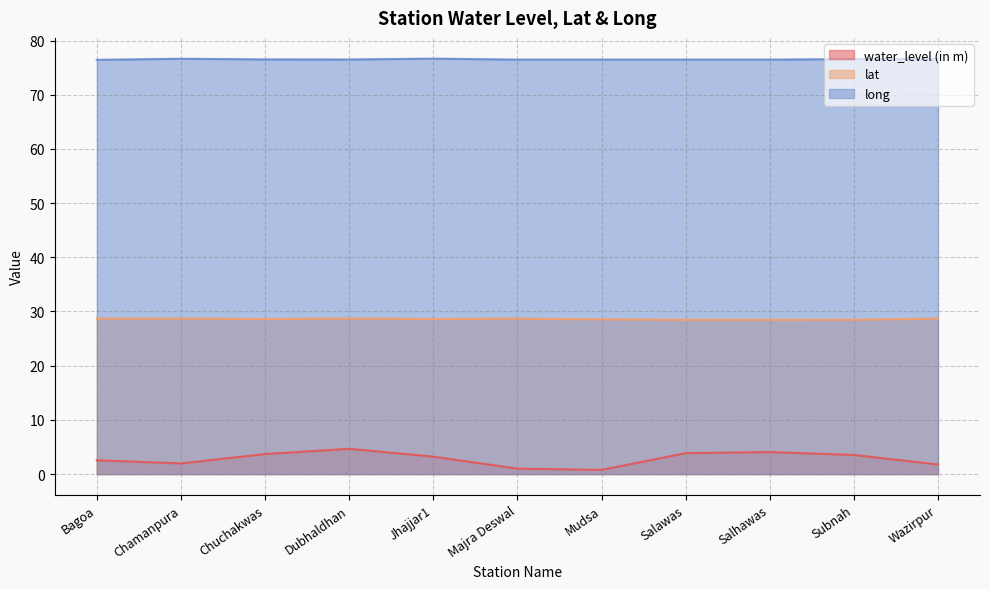

At how many categories does at least one series exceed 65?

11